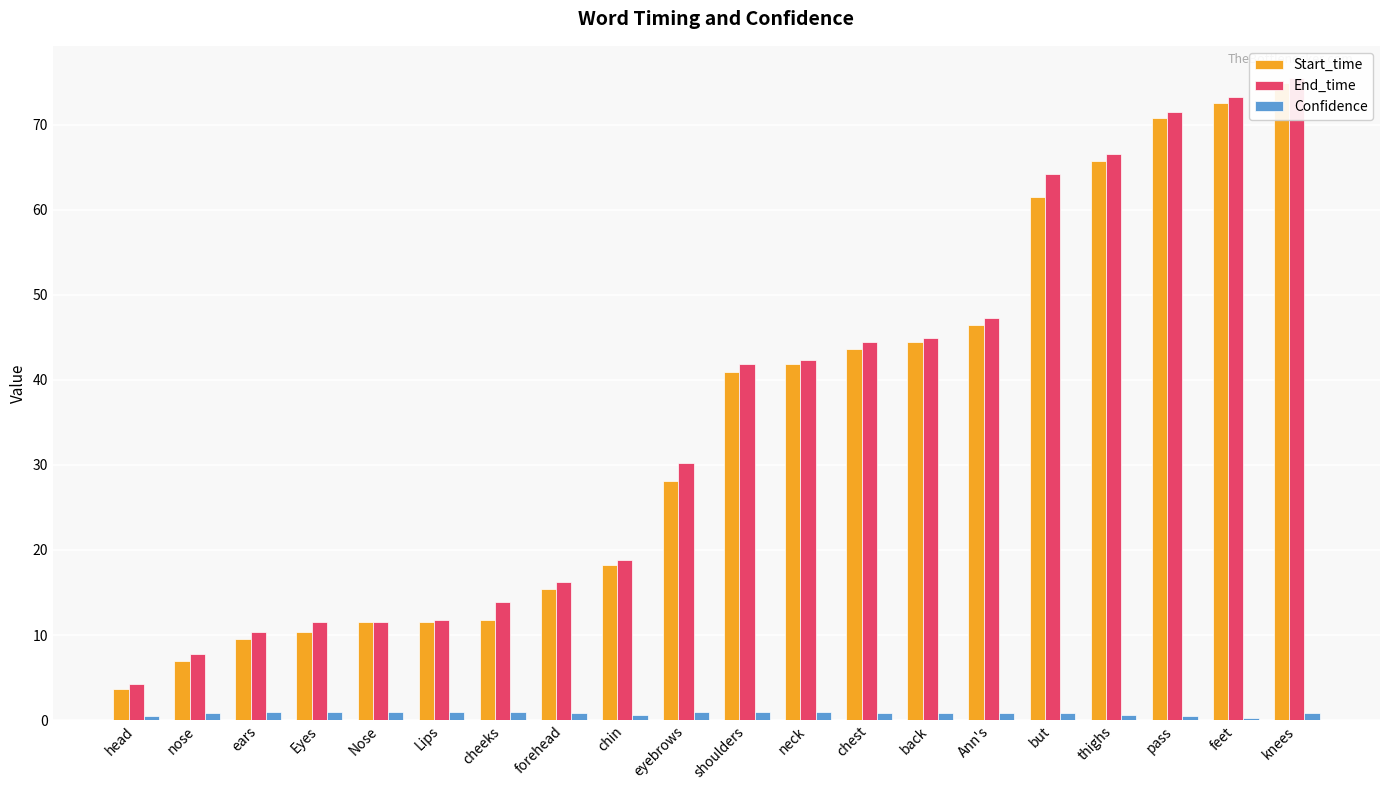

What is the difference between the maximum and second lowest values in the Start_time series?

67.9